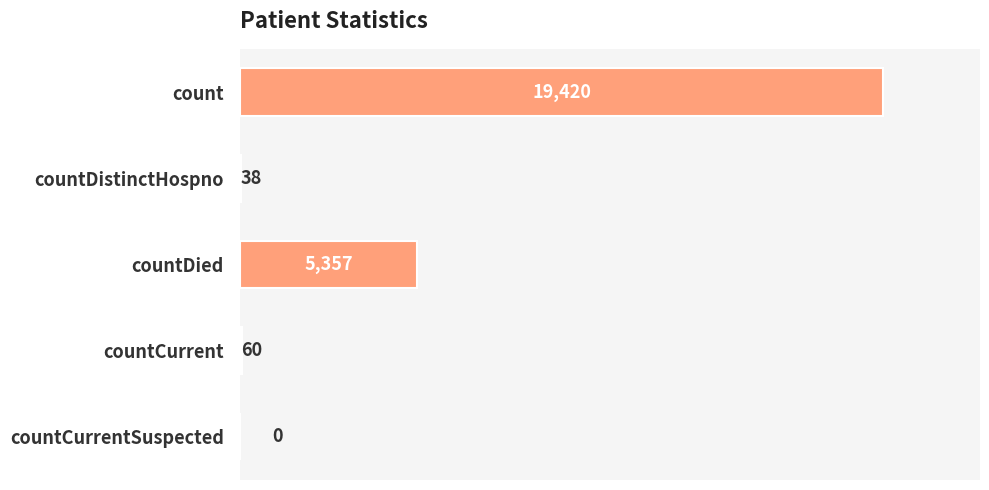

Count the number of categories in the chart.

5